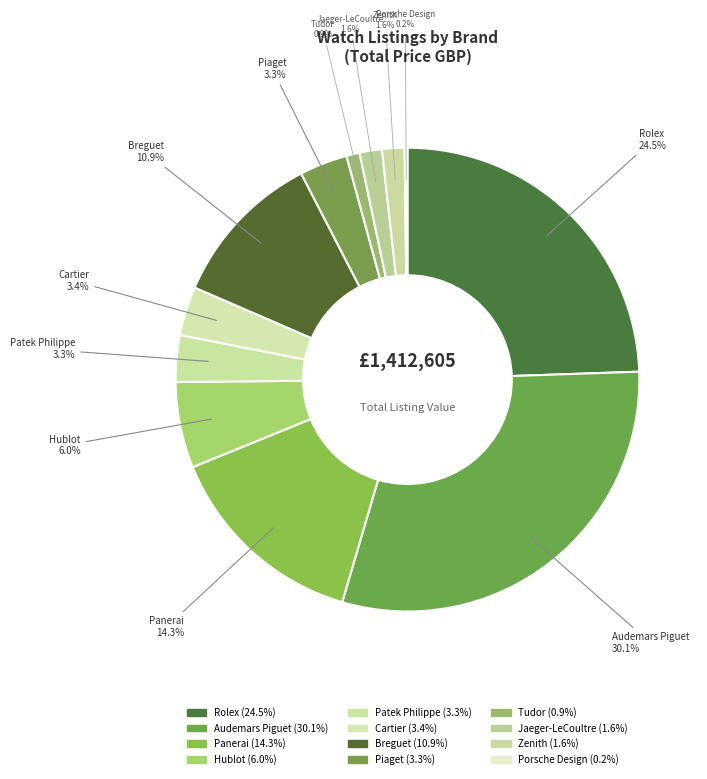

Is it true that Zenith is 1% of the pie?

False